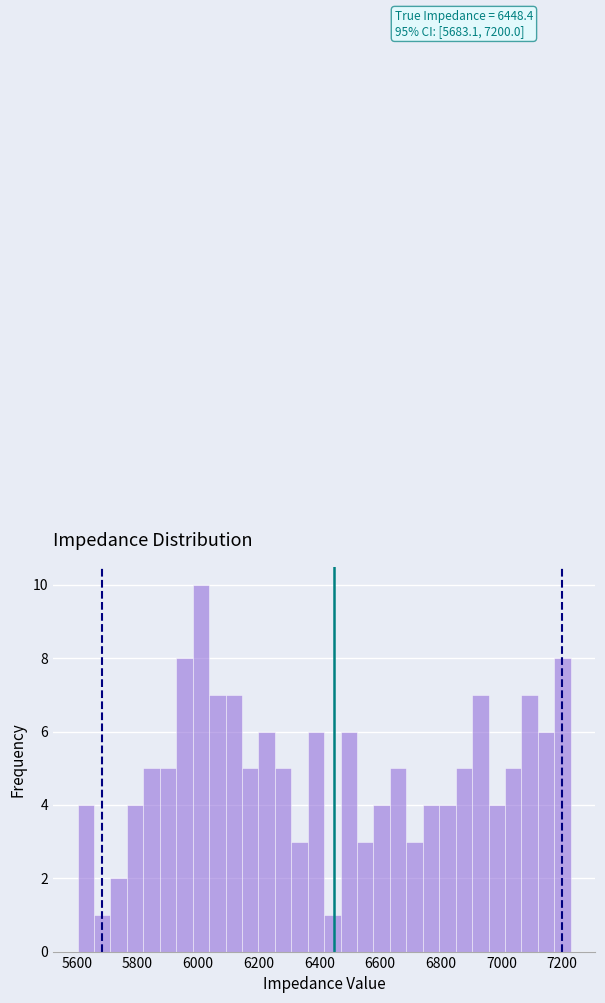

Around what value on the x-axis is the tallest bar? Give the approximate position of its centre, as read against the axis.

6000